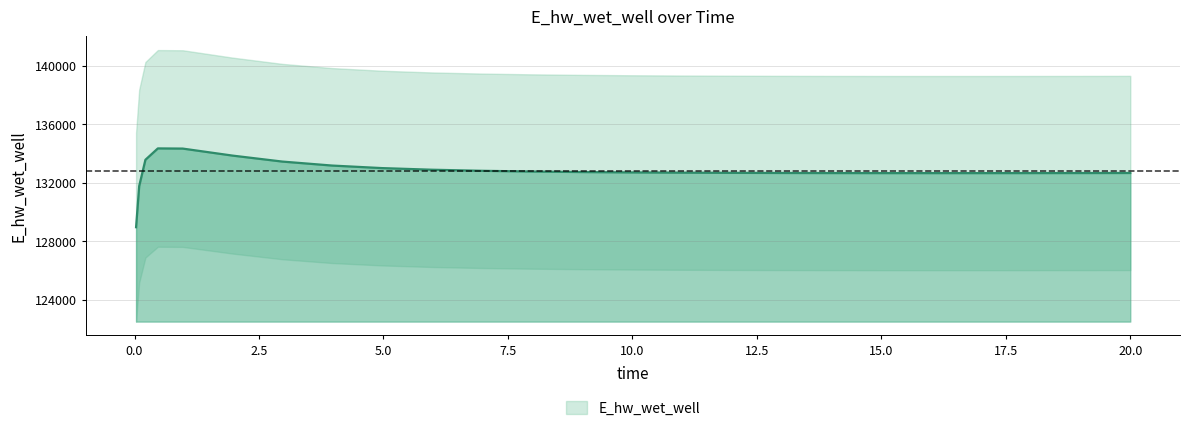

What is the change in value from 12.96875 to 14.96875?

-8.7